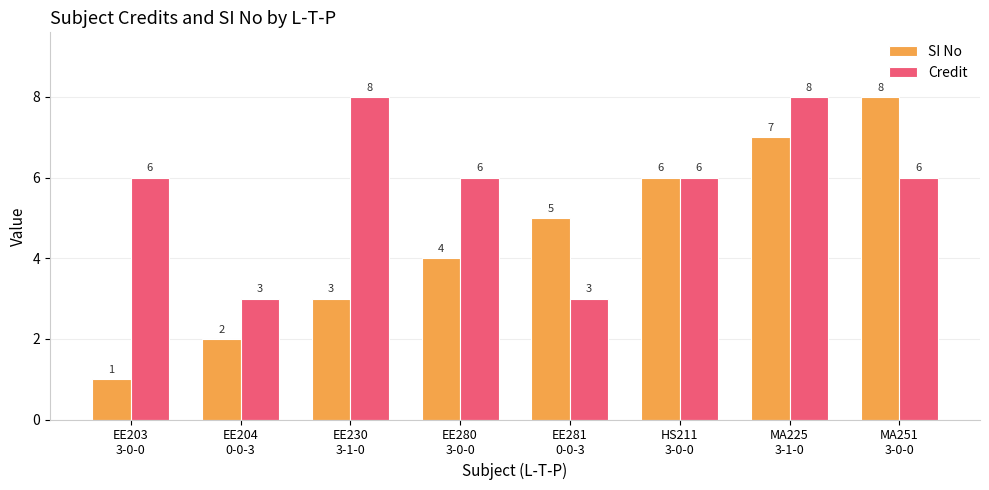

What value does the Credit series have at EE281
0-0-3?

3